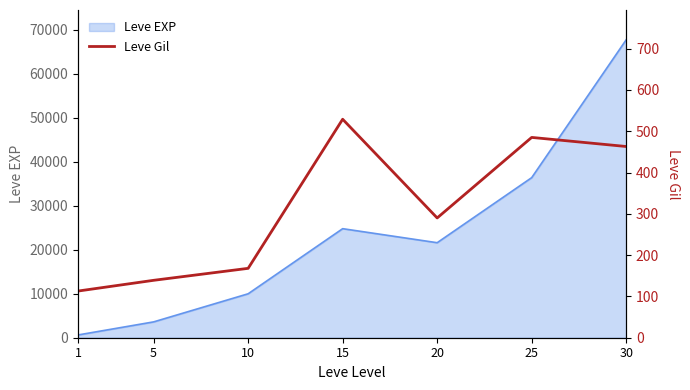

What is the maximum value for Leve EXP?

67730